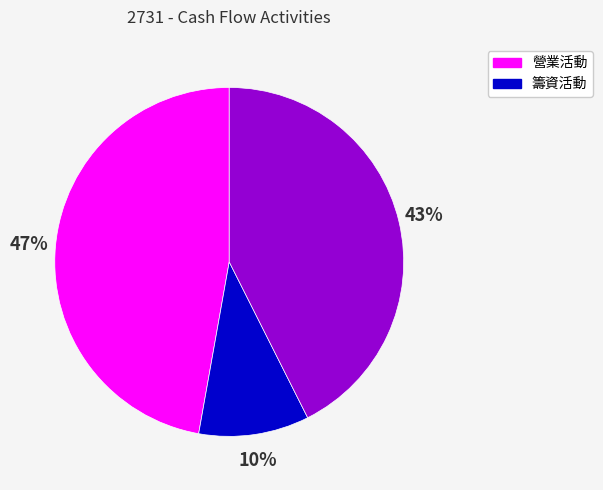

Is there any slice that represents more than half of the pie?

No